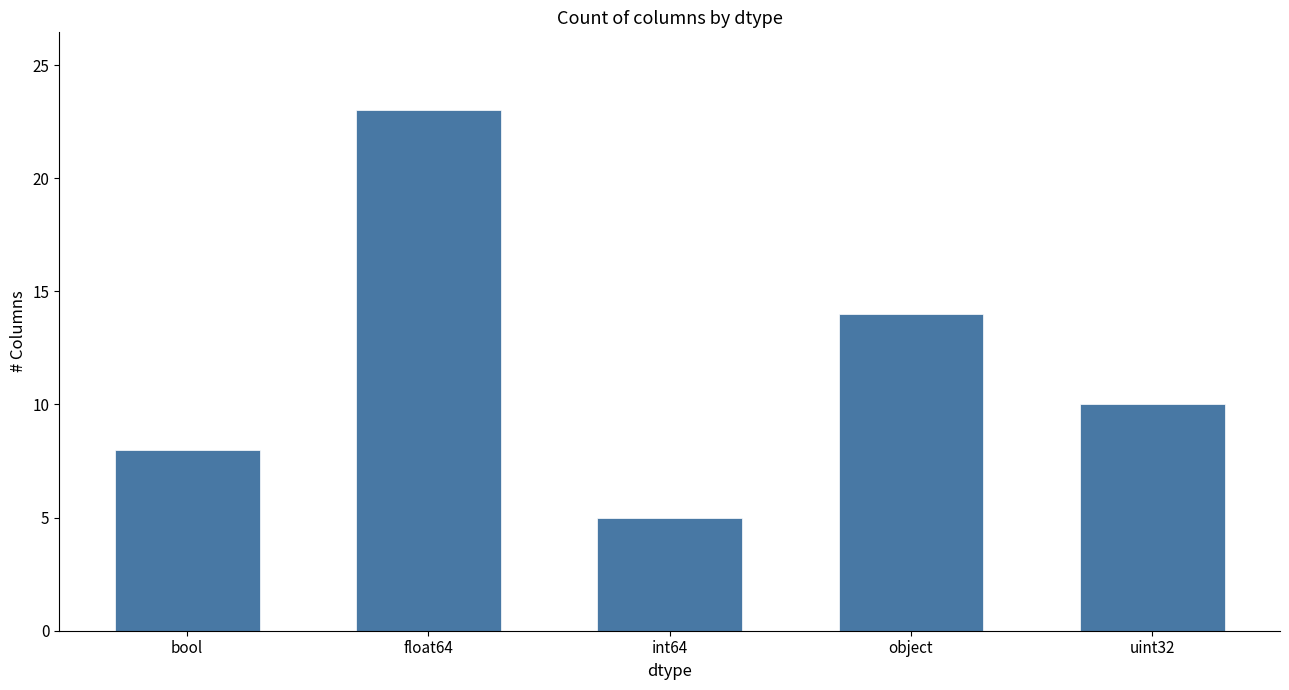

What is the difference between the maximum and minimum values?

18